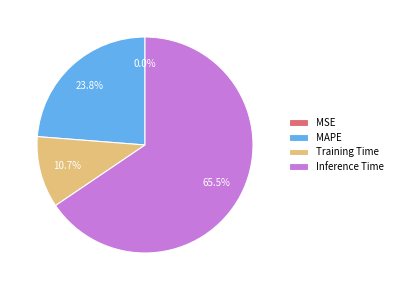

Is MAPE the majority of the pie?

No